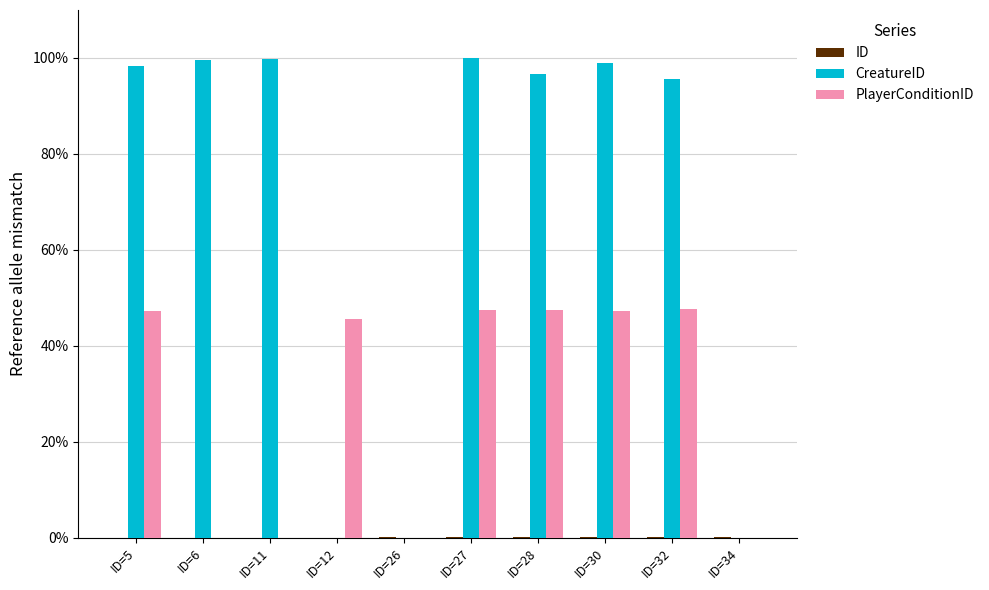

Which series has the largest total across all categories?

CreatureID